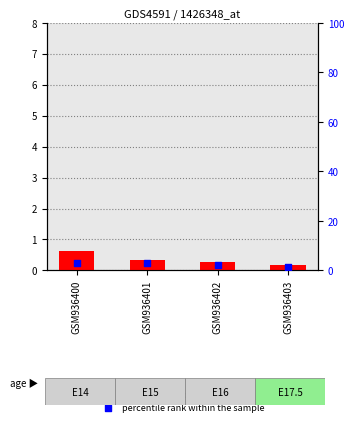

Which series has the widest spread of Y values?

percentile rank within the sample